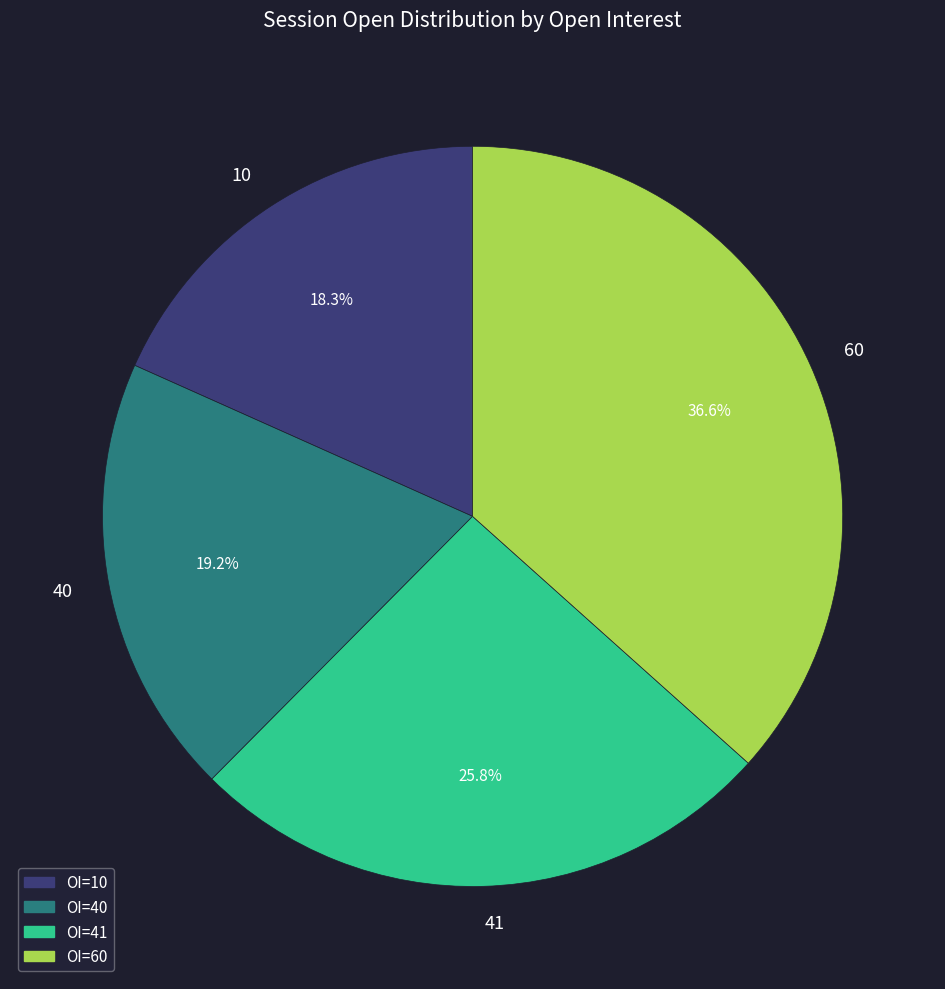

How many slices are in this pie chart?

4